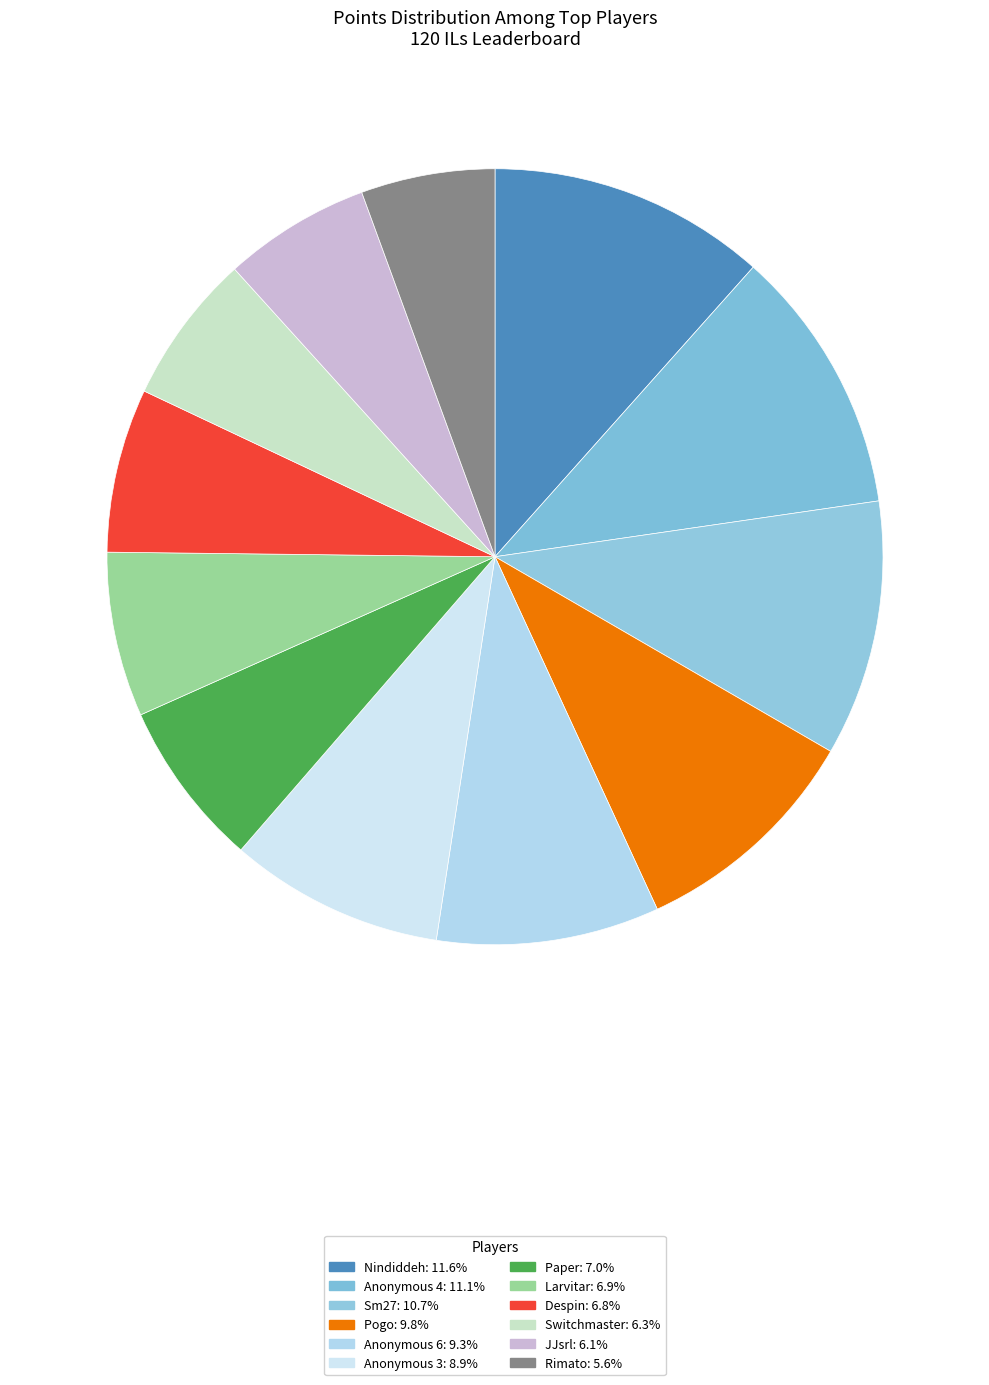

Do Paper and Anonymous 3 together represent more than half of the pie?

No